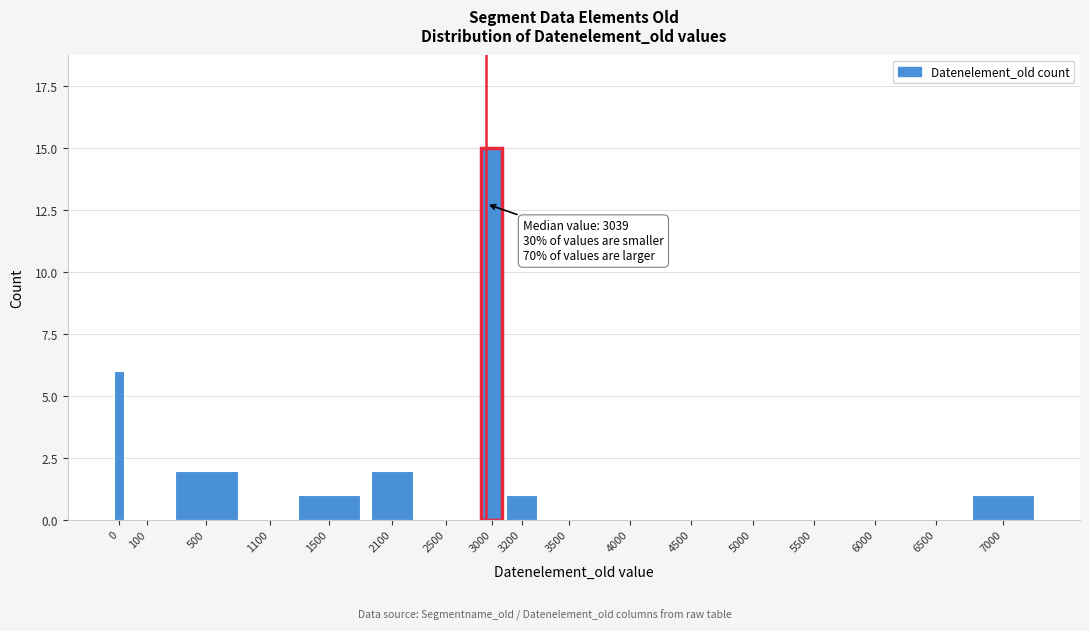

Reading left to right, transcribe all the data shown in this chart.

0=6	100=0	500=2	1100=0	1500=1	2100=2	2500=0	3000=15	3200=1	3500=0	4000=0	4500=0	5000=0	5500=0	6000=0	6500=0	7000=1